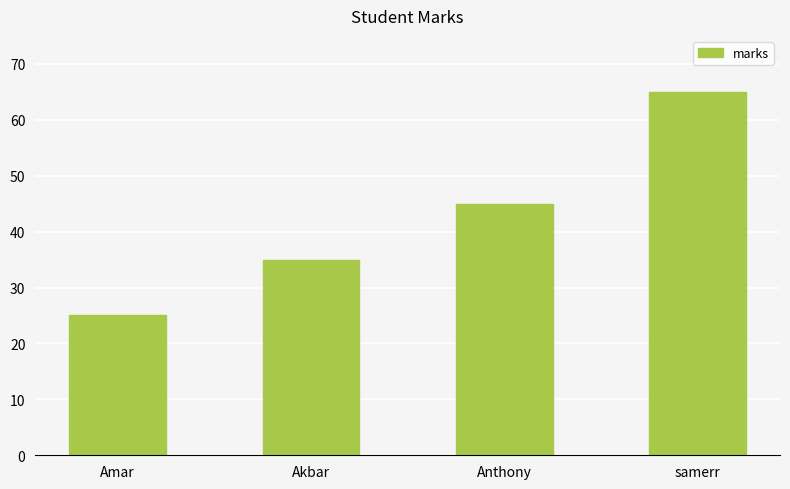

Count the values in the range 35 to 65.

3